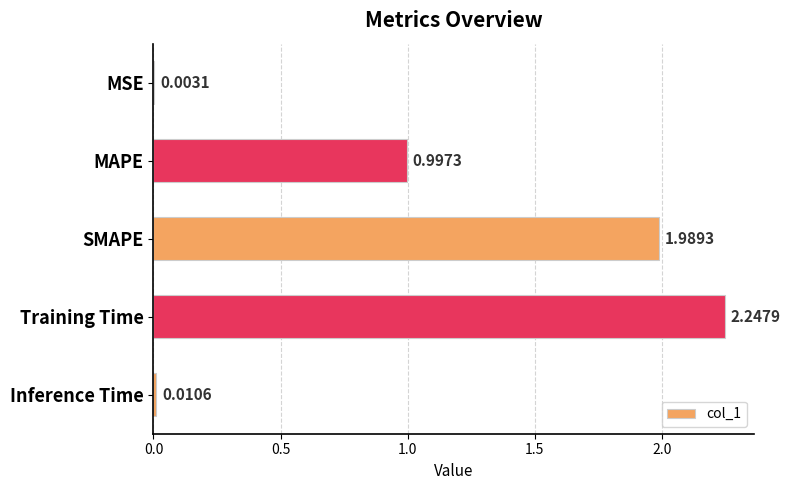

At which label is the value closest to 1?

MAPE